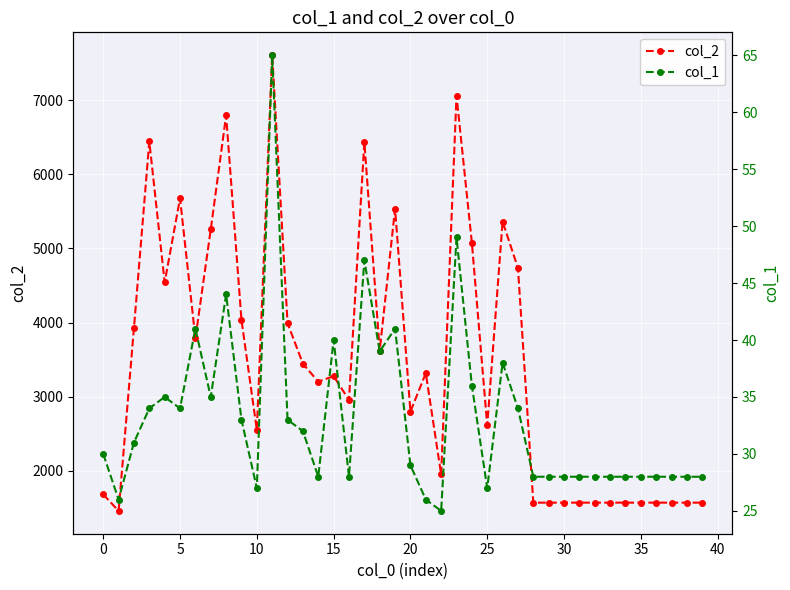

List the series in order of their overall mean, highest first.

col_2, col_1